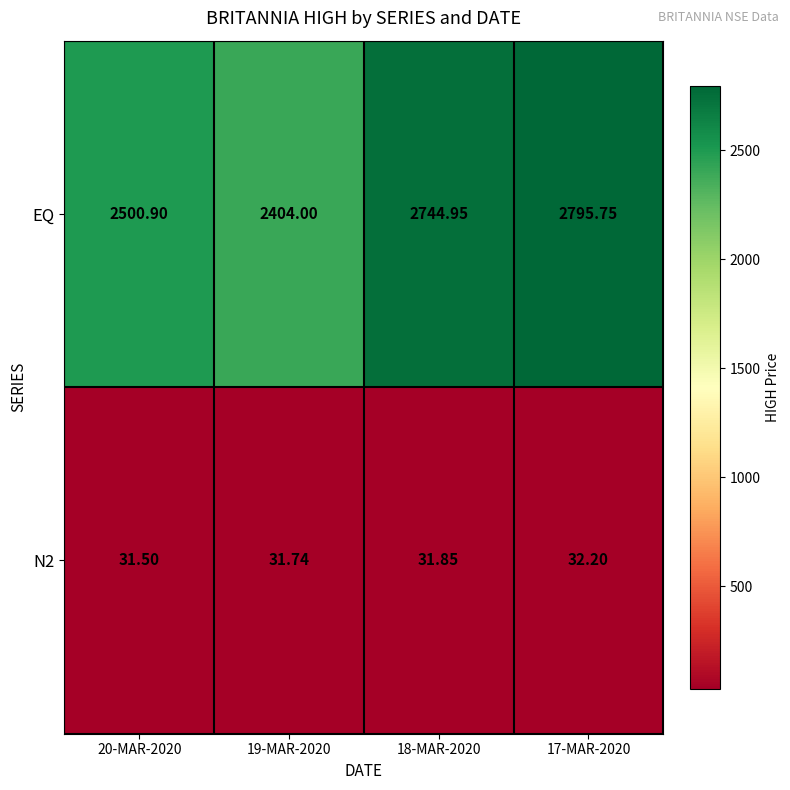

Which category has the highest value across all series?

17-MAR-2020